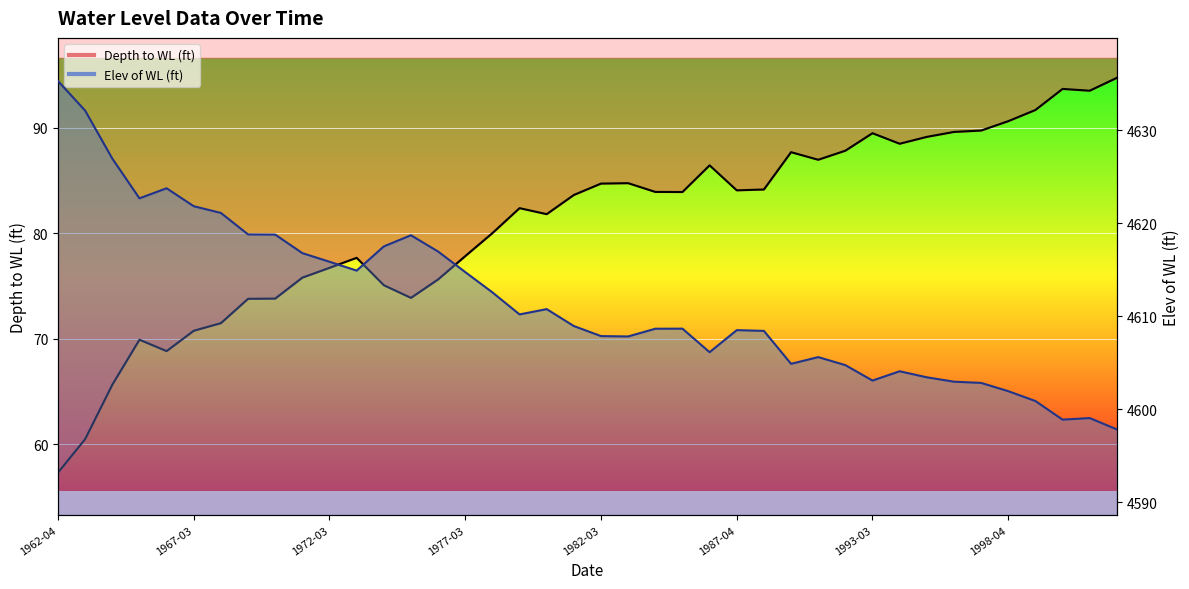

True or false: Depth to WL (ft) has a value of 32.5 at 1981-03-11.

False